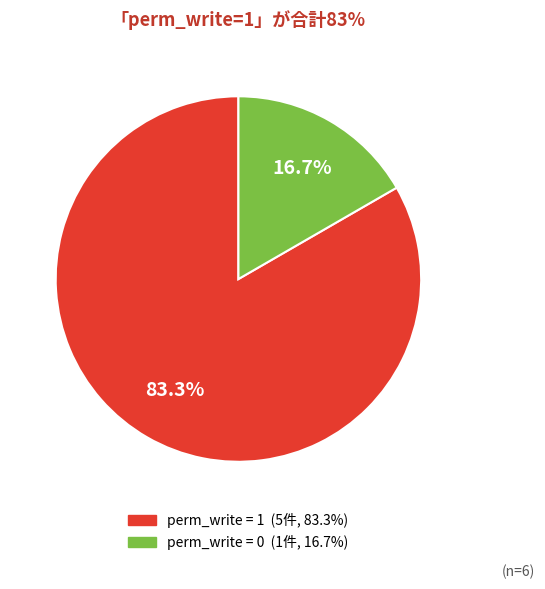

Does any single category account for the majority?

Yes